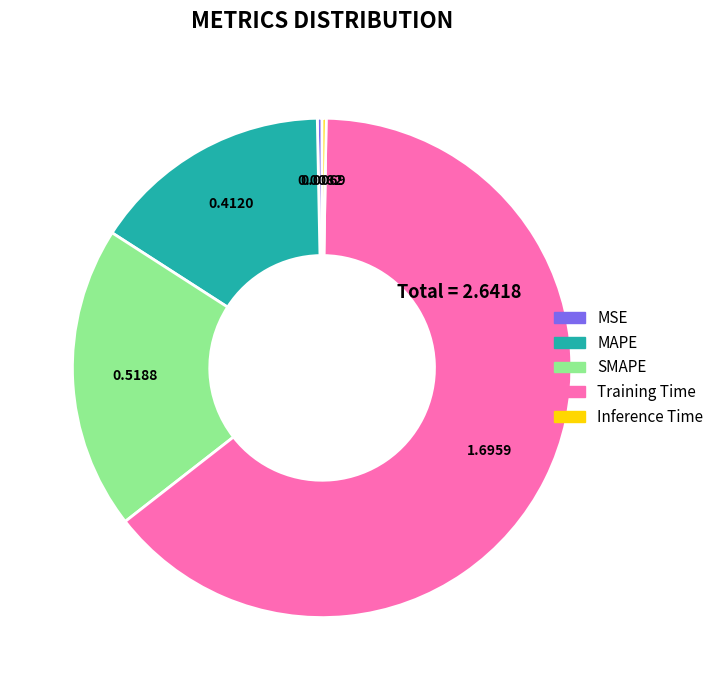

Which slice represents more than half of the pie?

Training Time